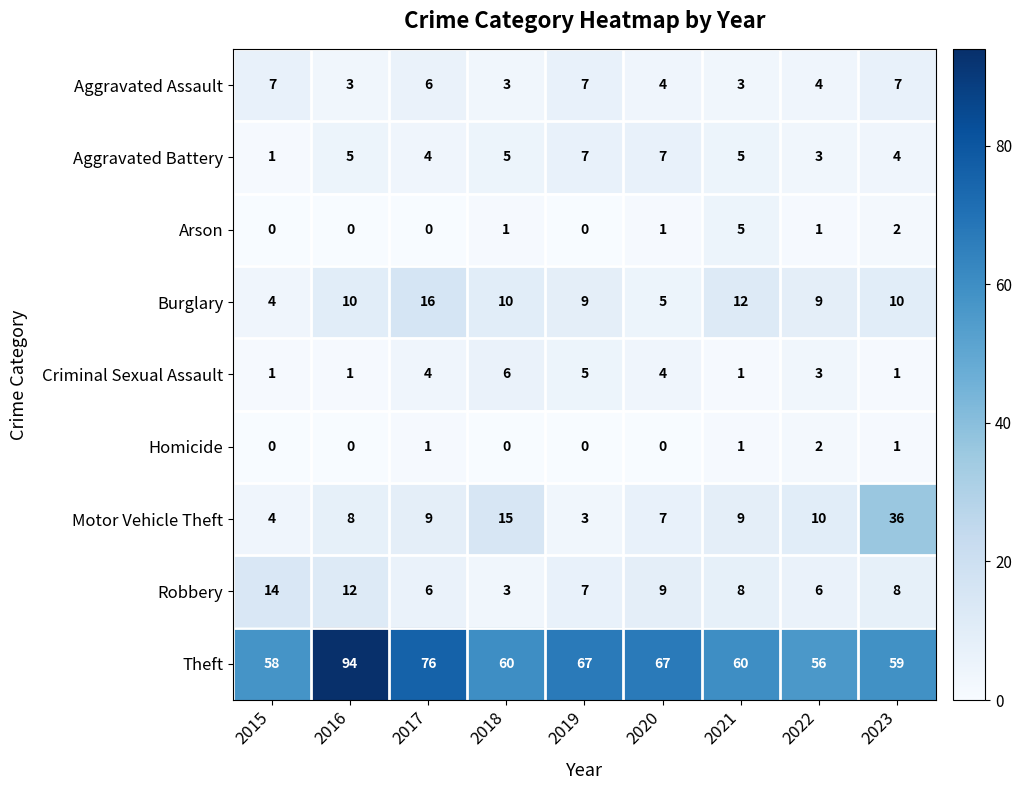

At which label is Motor Vehicle Theft closest to 19?

2018